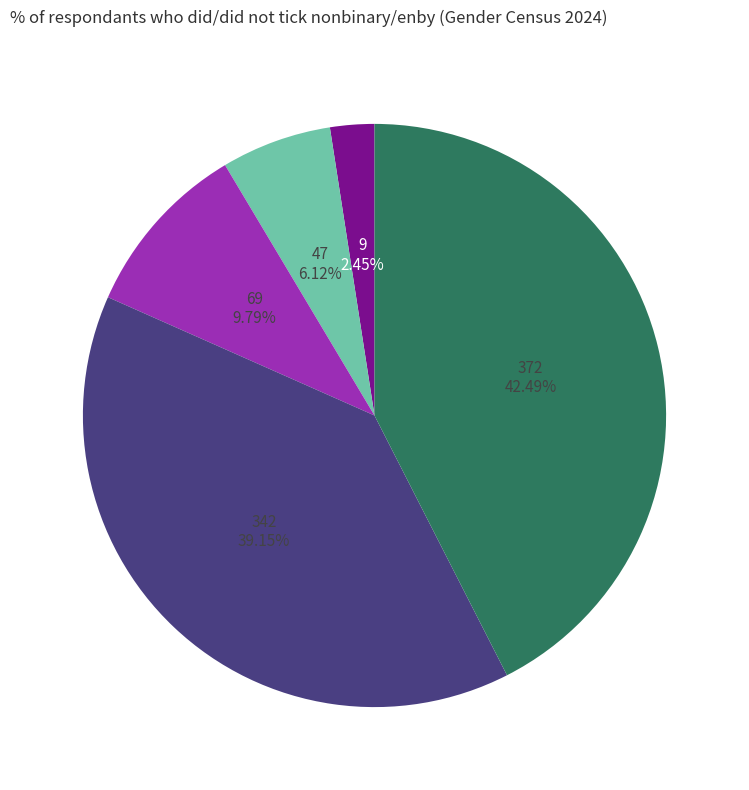

Does any single category account for the majority?

No